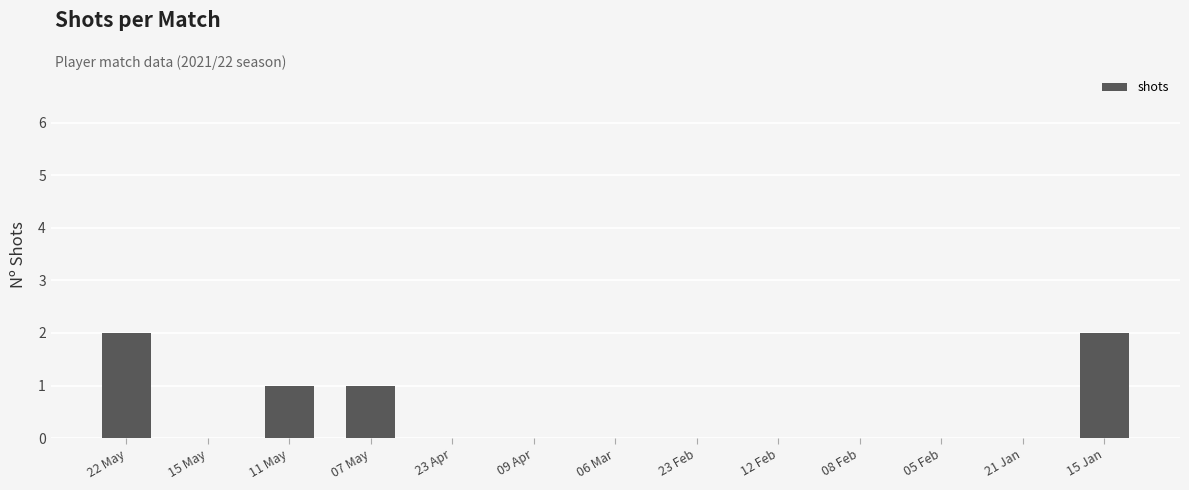

Which has a higher value, 07 May or 15 May?

07 May